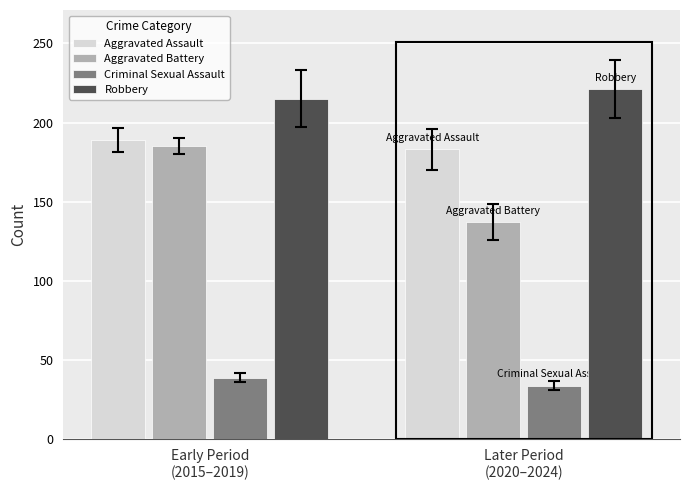

What is the sum of all Criminal Sexual Assault values?

73